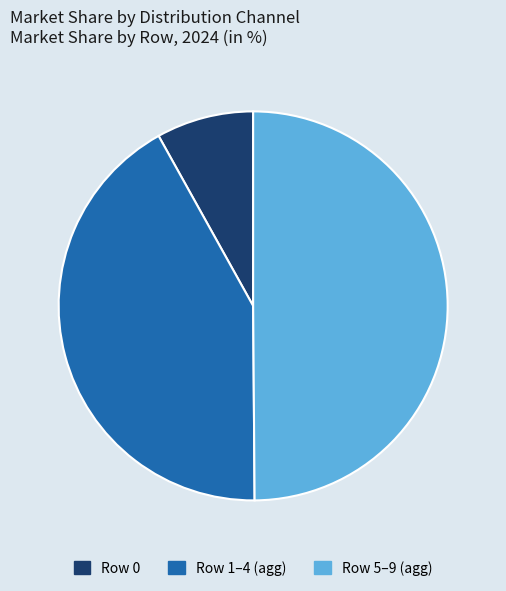

Is there any slice that represents more than half of the pie?

No